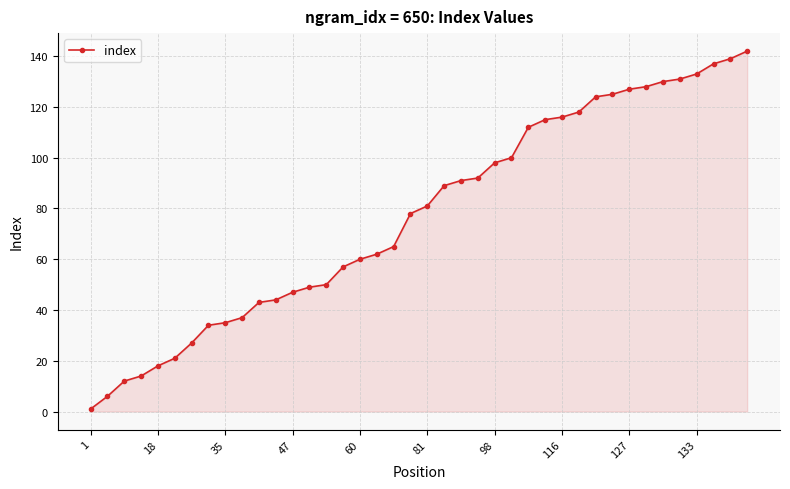

What is the value of the 39th point from the left?

139